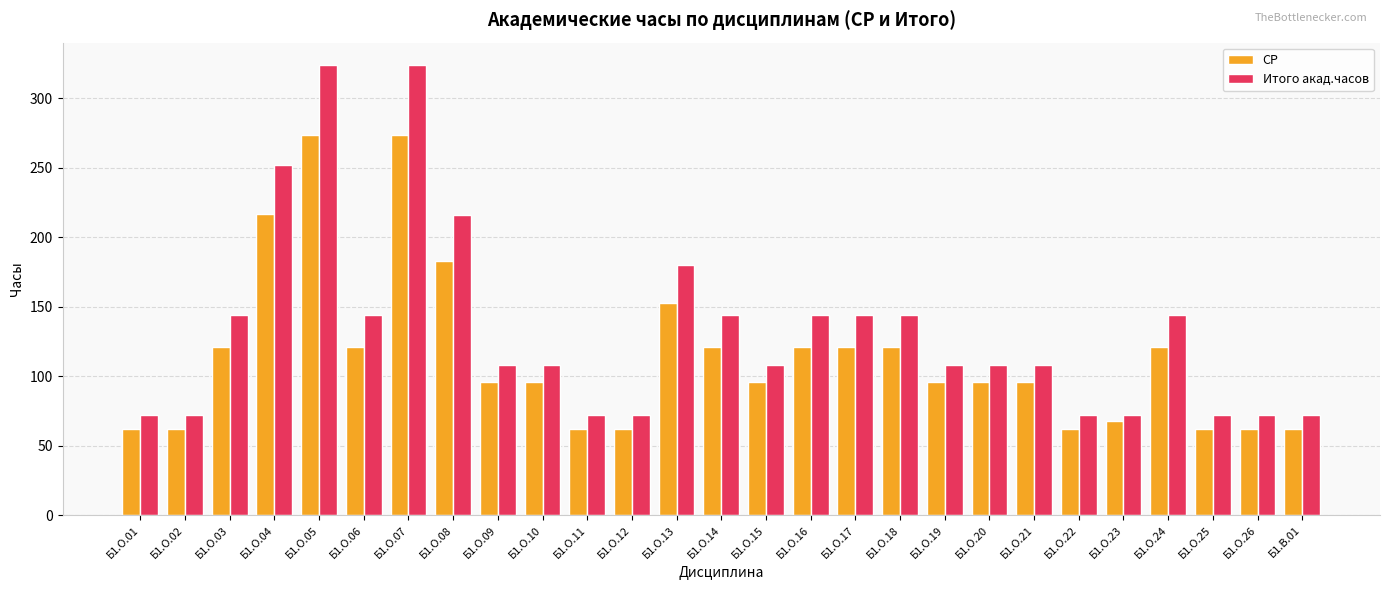

What is the value of the Итого акад.часов bar at the 22nd from the left?

72